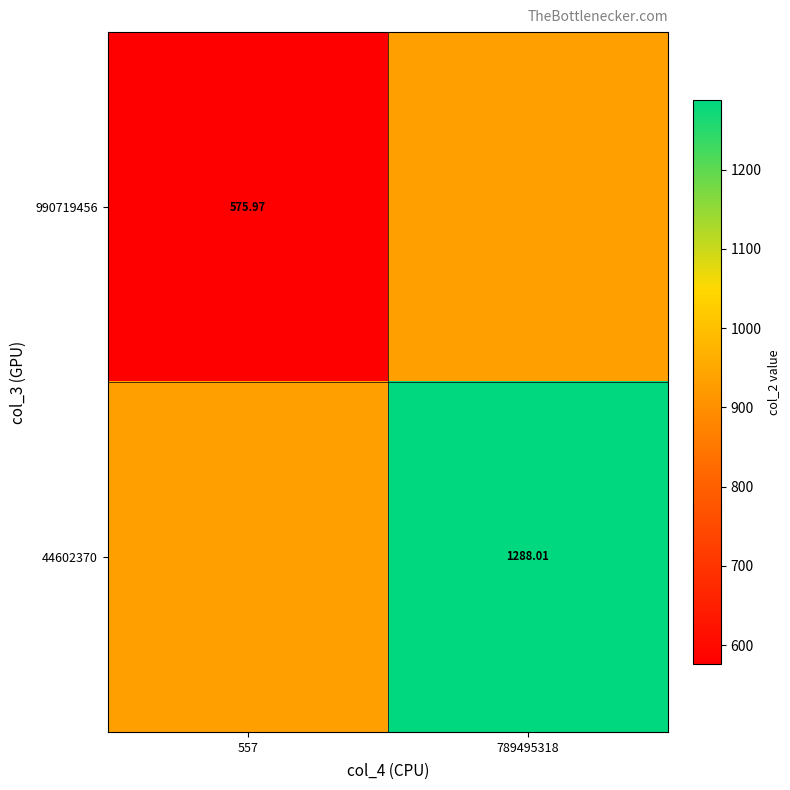

Is the value of 44602370 at 789495318 greater than the value of 990719456 at 557?

Yes